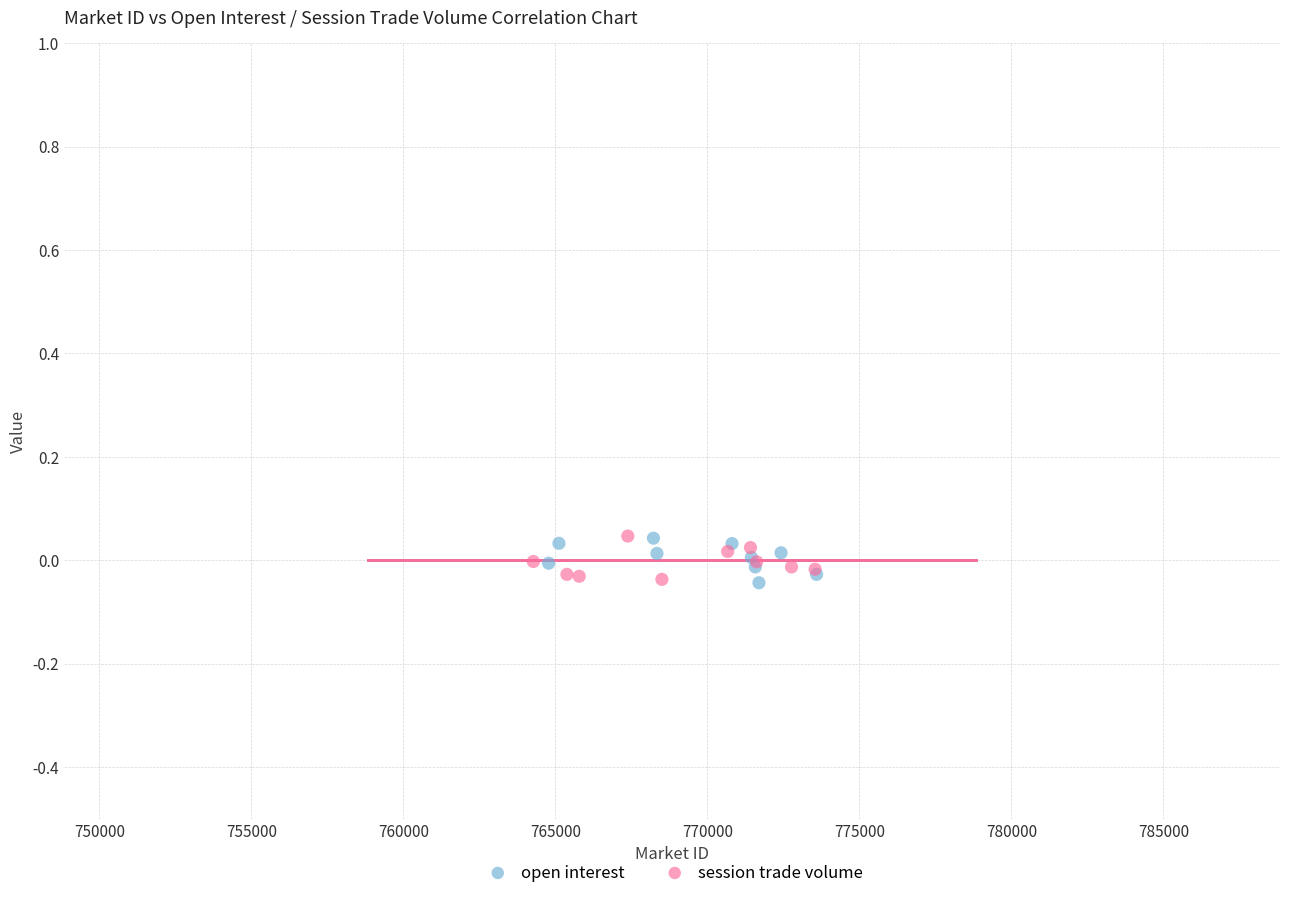

What are all the series names shown in the legend?

open interest, session trade volume